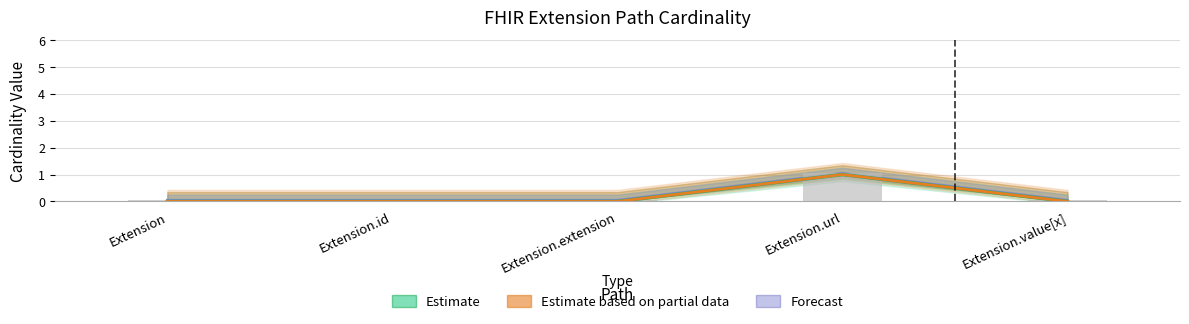

Are the bars horizontal?

No